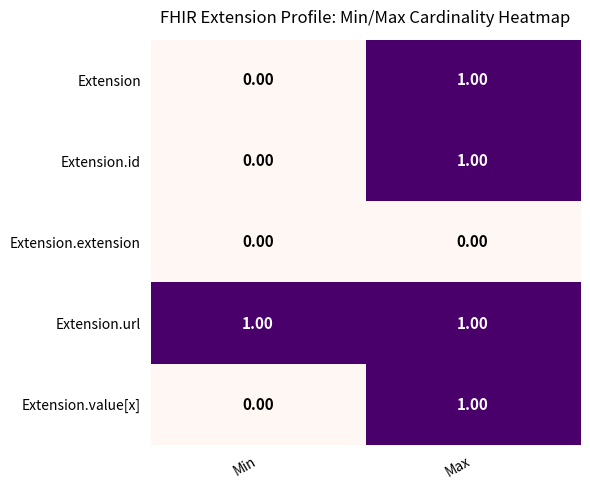

Rank the categories by Extension.id value from highest to lowest.

Max, Min